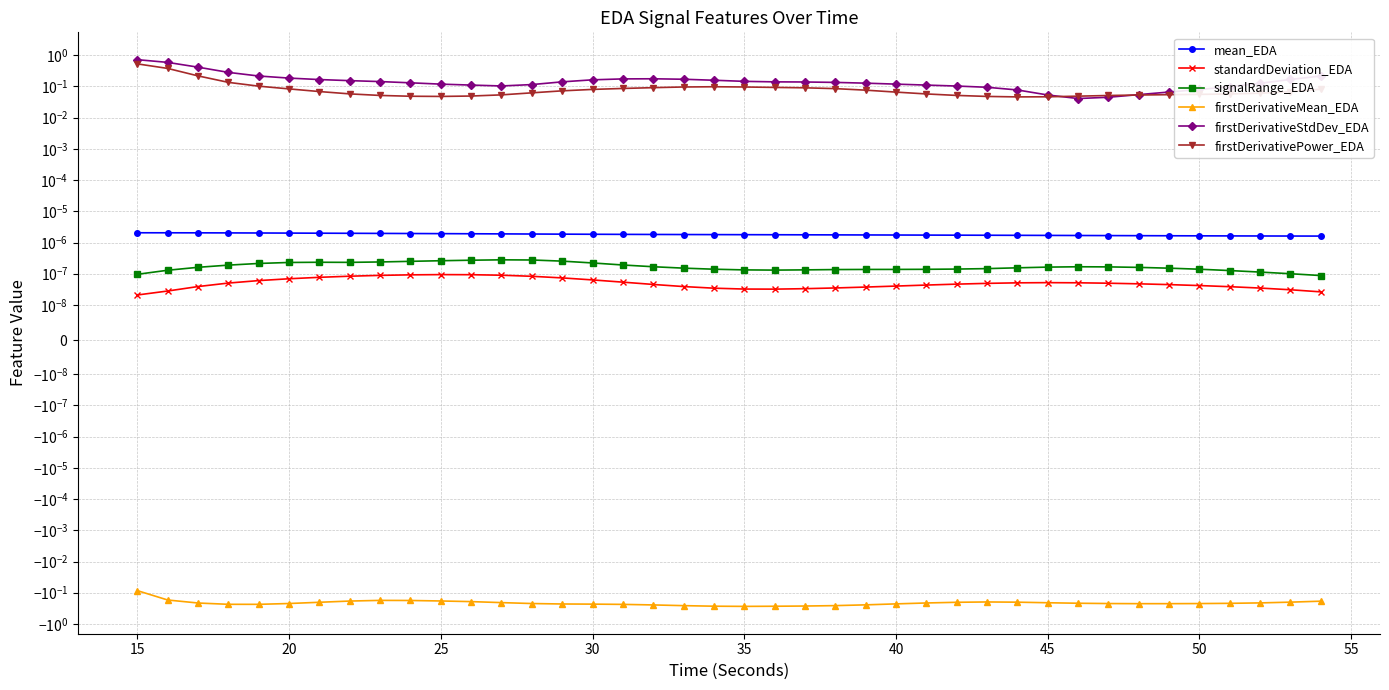

True or false: firstDerivativeStdDev_EDA has more than 1 interior local peaks.

False